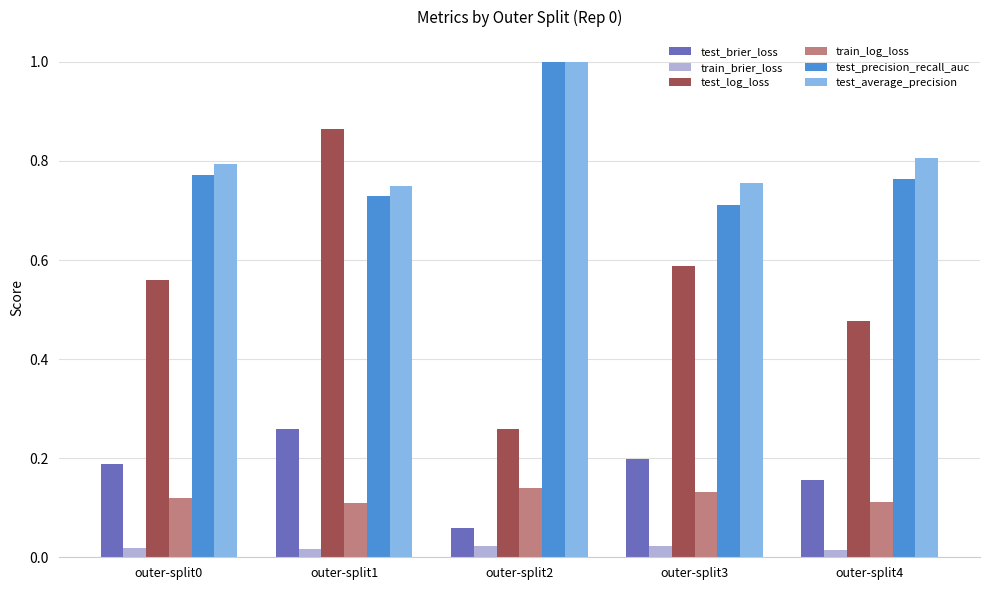

At outer-split0, list the series in order from largest to smallest.

test_average_precision, test_precision_recall_auc, test_log_loss, test_brier_loss, train_log_loss, train_brier_loss